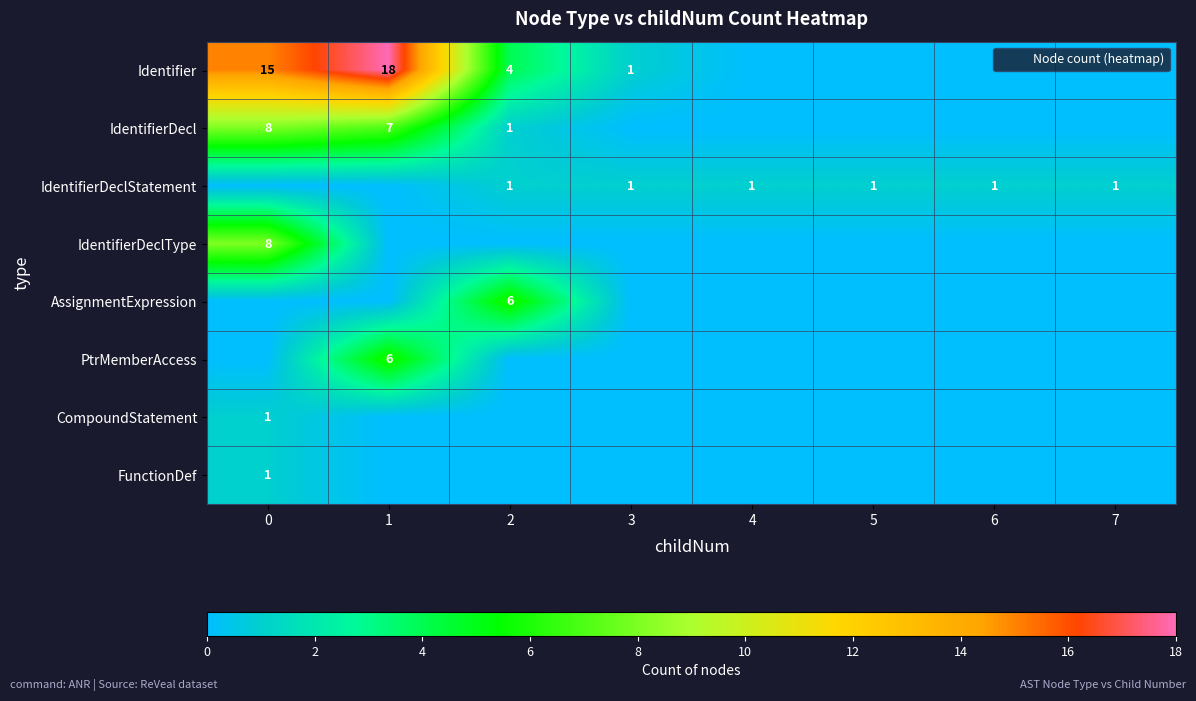

Rank the series by their maximum value, from lowest to highest.

IdentifierDeclStatement, CompoundStatement, FunctionDef, AssignmentExpression, PtrMemberAccess, IdentifierDecl, IdentifierDeclType, Identifier